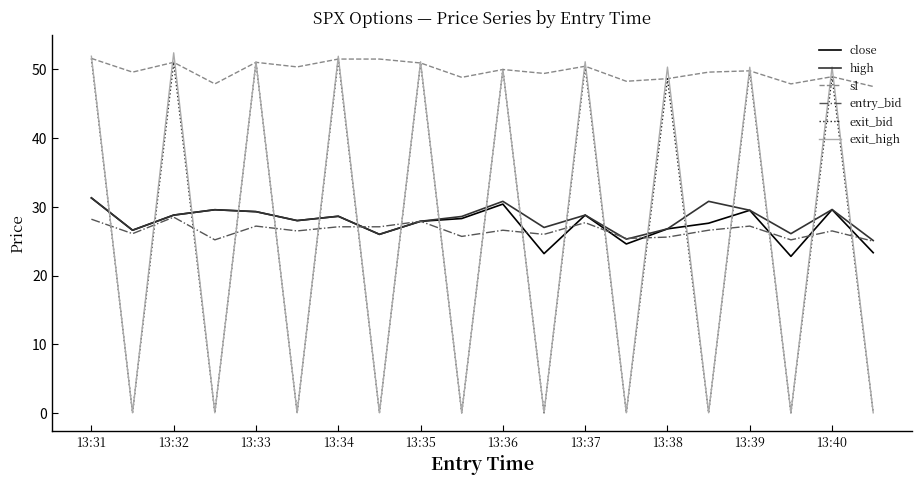

At how many categories does at least one series exceed 46?

20